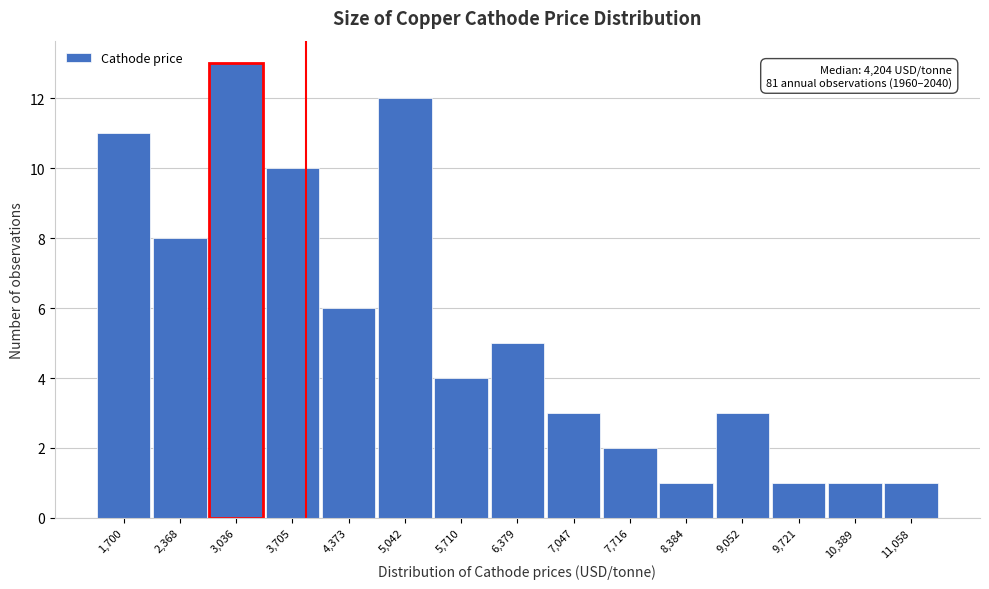

Reading left to right, extract all data points from this chart.

11	8	13	10	6	12	4	5	3	2	1	3	1	1	1